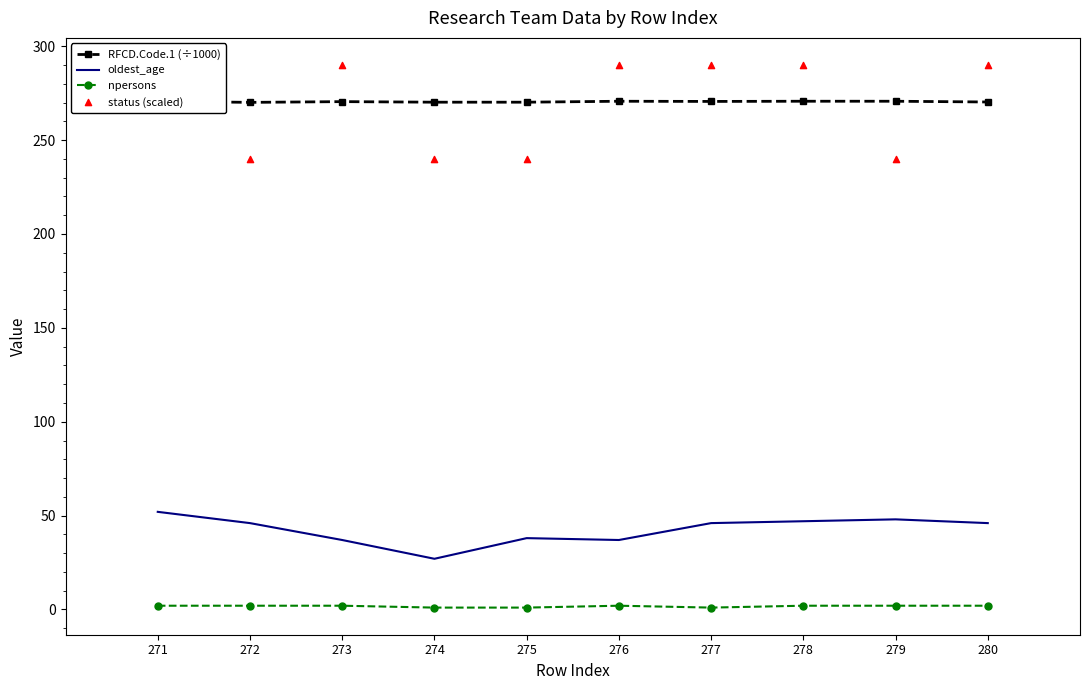

Which series has the largest total across all categories?

RFCD.Code.1 (÷1000)